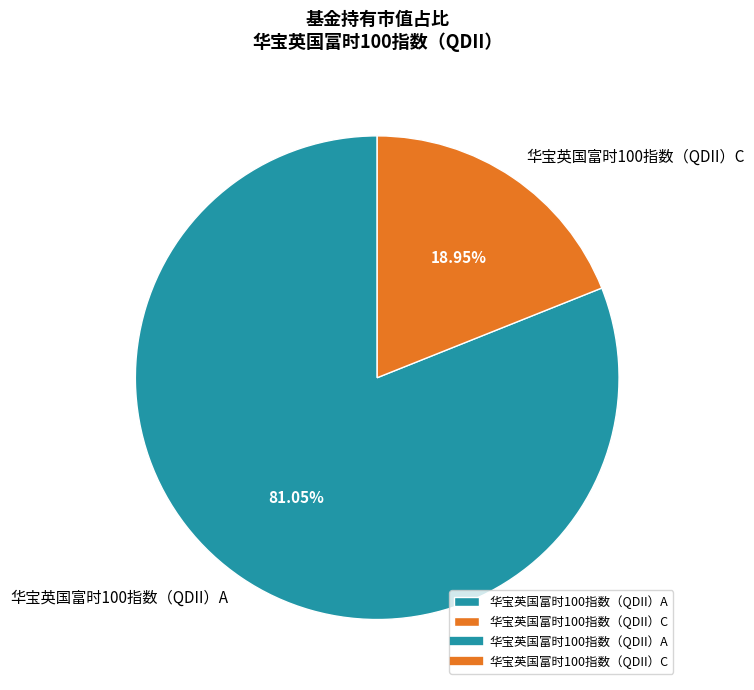

To the nearest percent, what is the difference between the largest and smallest slice percentages?

62%